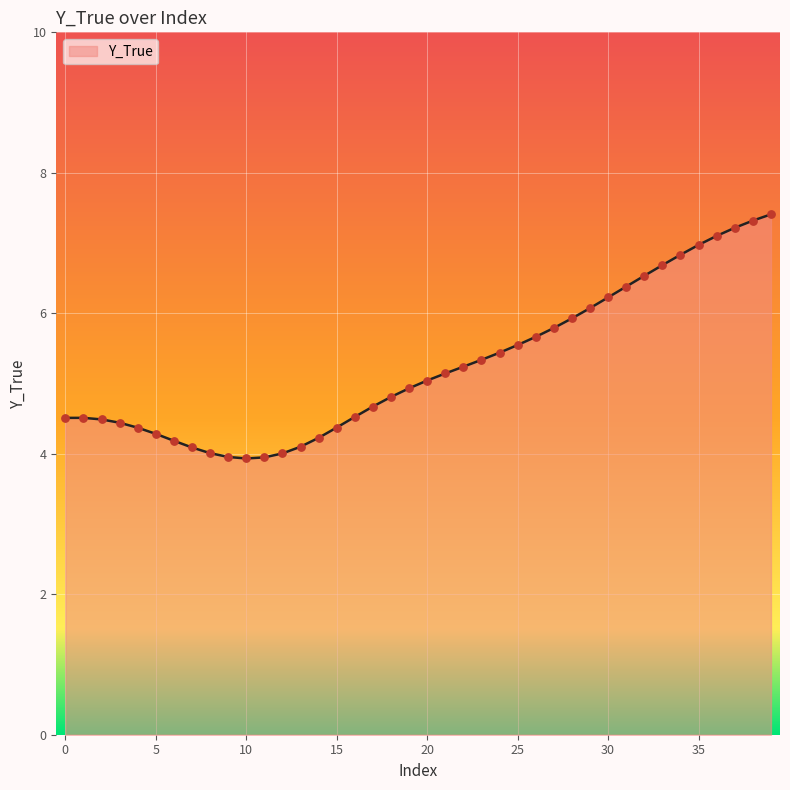

What is the smallest value displayed?

3.9